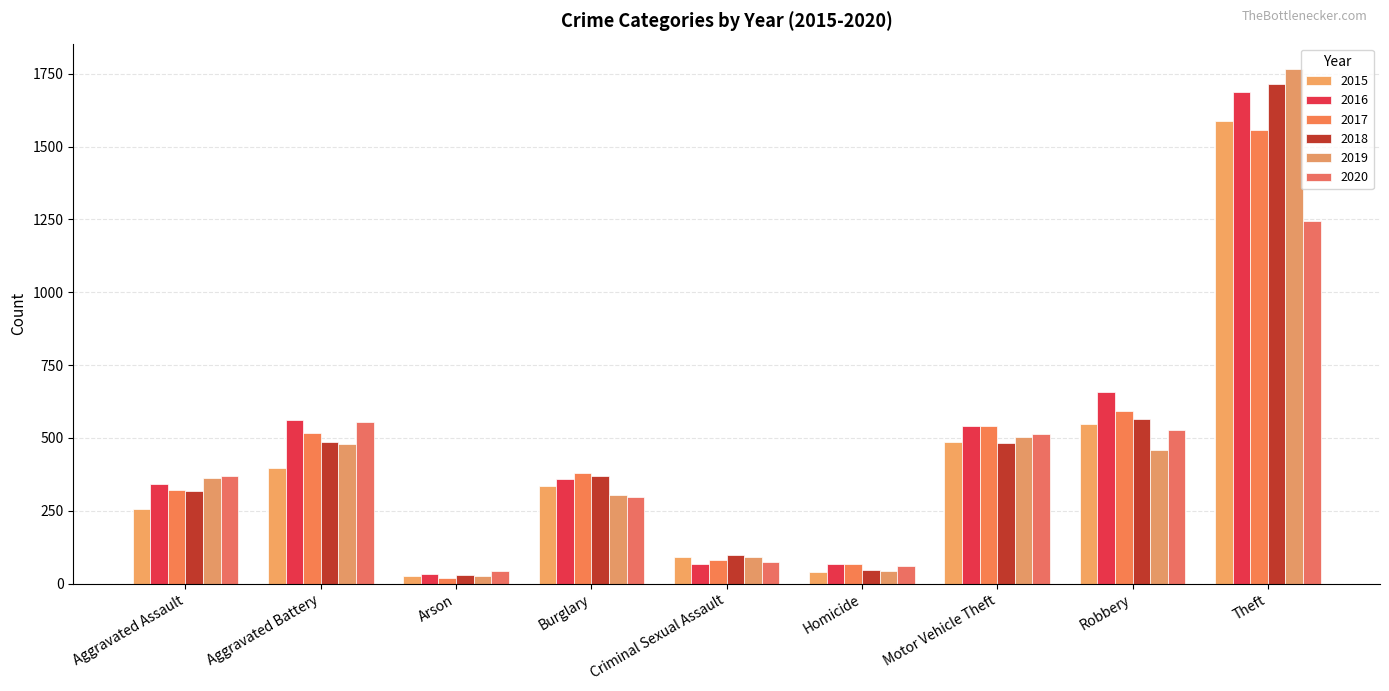

Read the 2017 value at Motor Vehicle Theft.

541